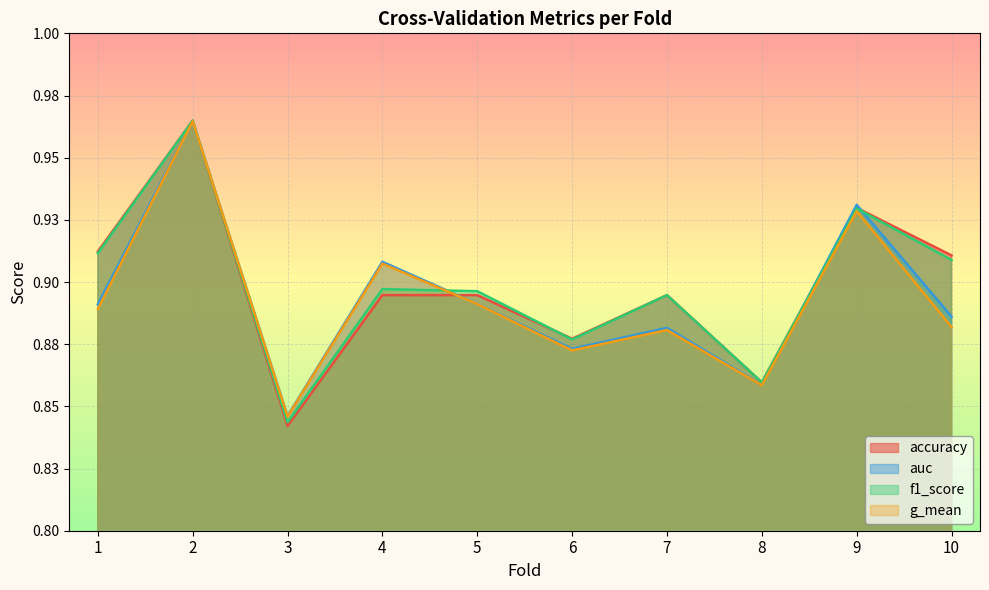

At which label does auc reach its minimum?

3